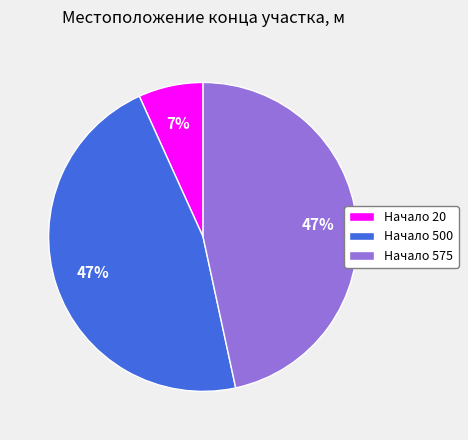

Combined, do Начало 575 and Начало 20 account for over 50%?

Yes